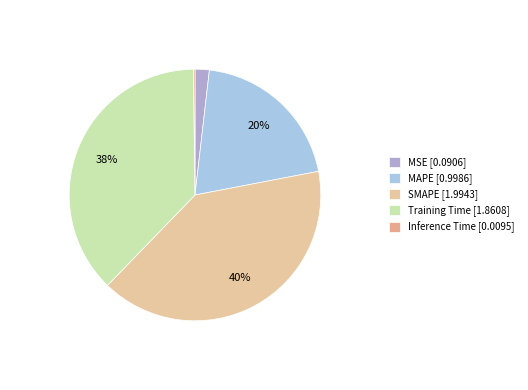

Which slice is the smallest?

Inference Time